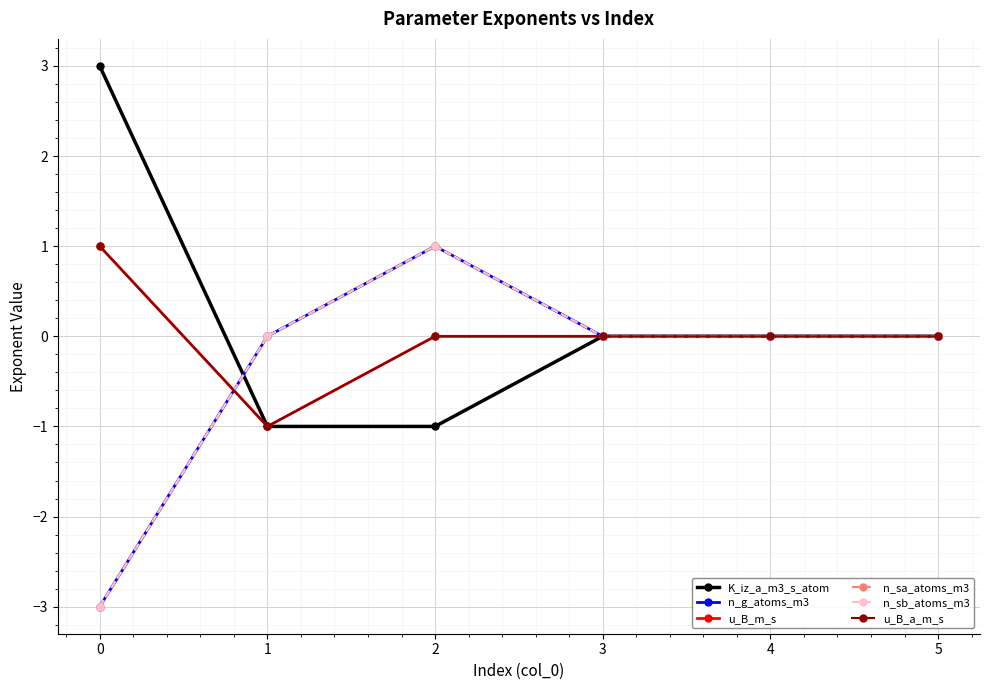

Does the chart have visible grid lines?

Yes